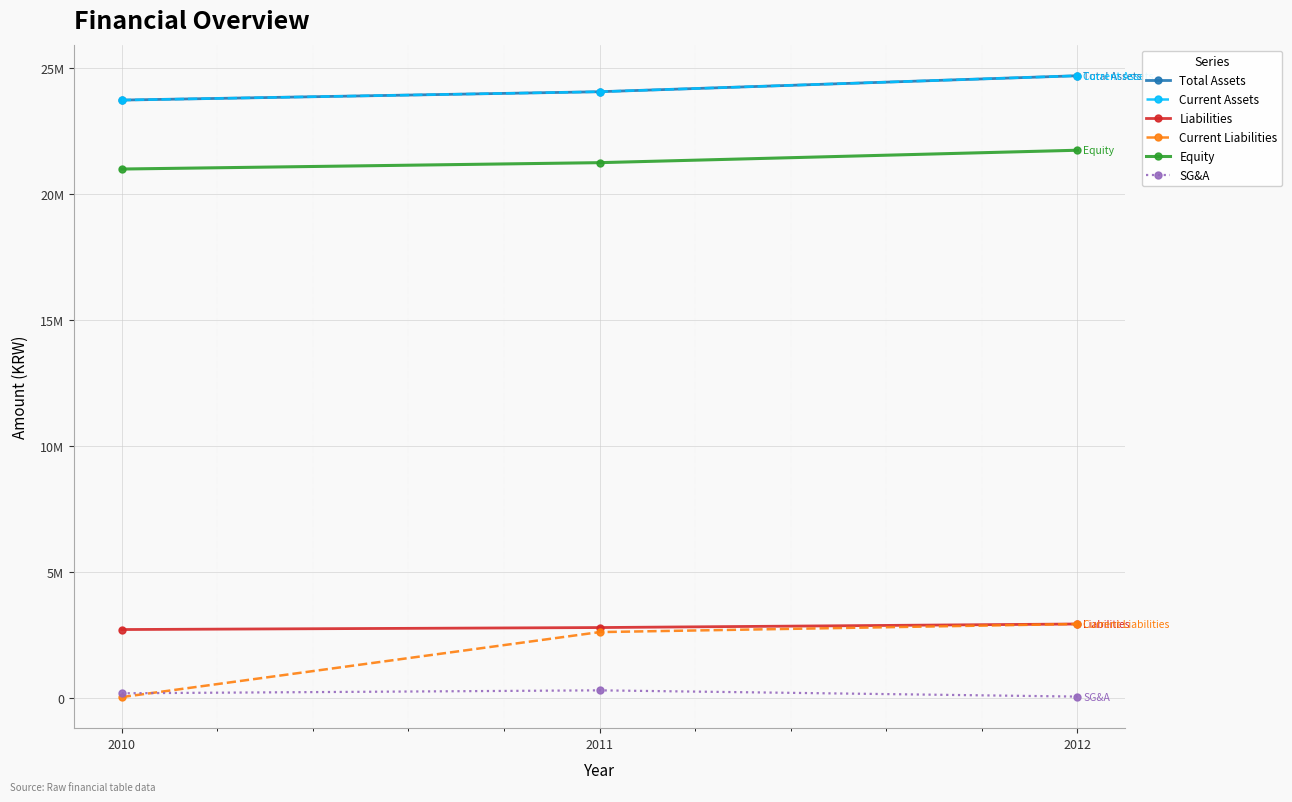

Is it true that Liabilities equals 1370372 at 2011?

False